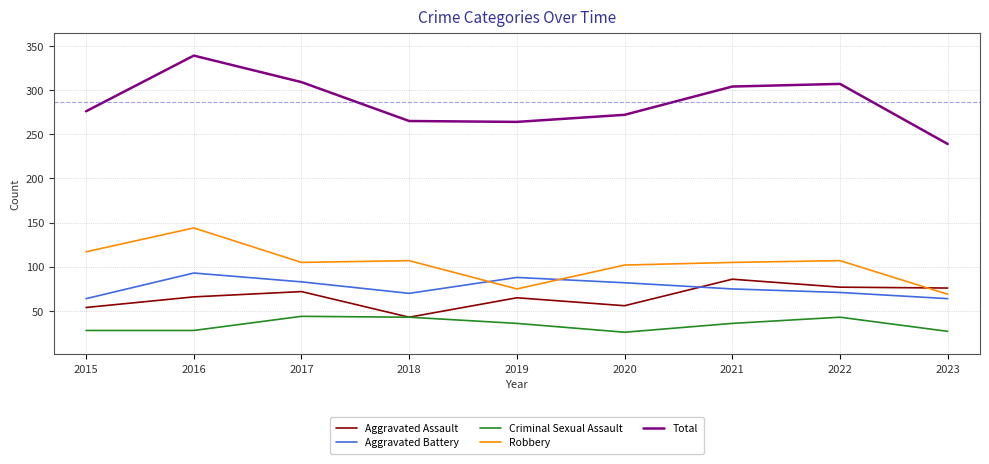

What is the difference between the maximum and minimum values in the Criminal Sexual Assault series?

18